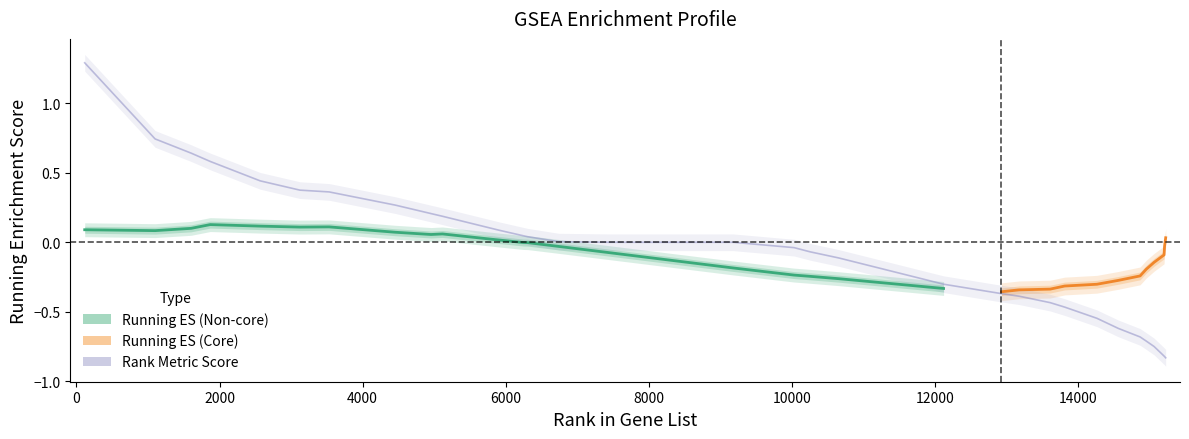

What is the difference between the maximum and minimum values?

2.1